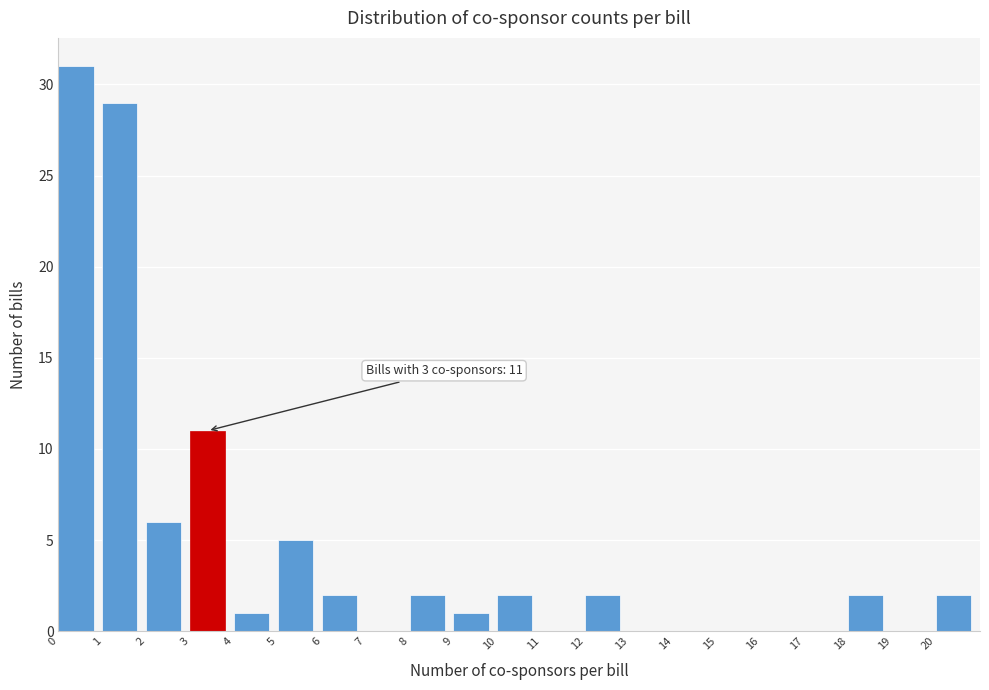

Which range on the x-axis has the tallest bar?

0 to 1